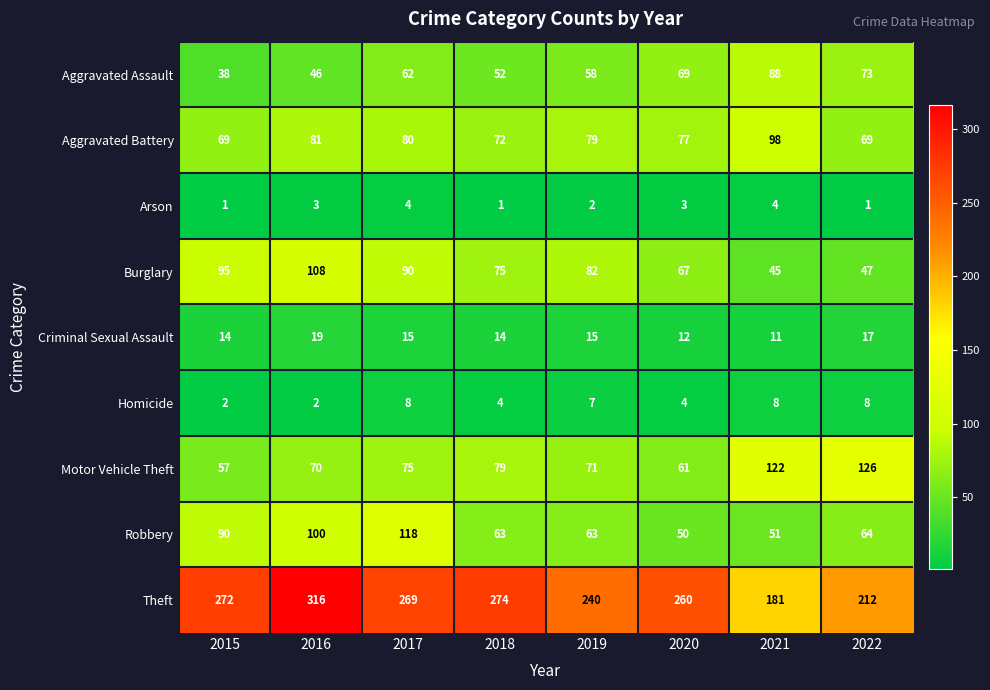

Between 2020 and 2021, which series saw the biggest shift?

Theft